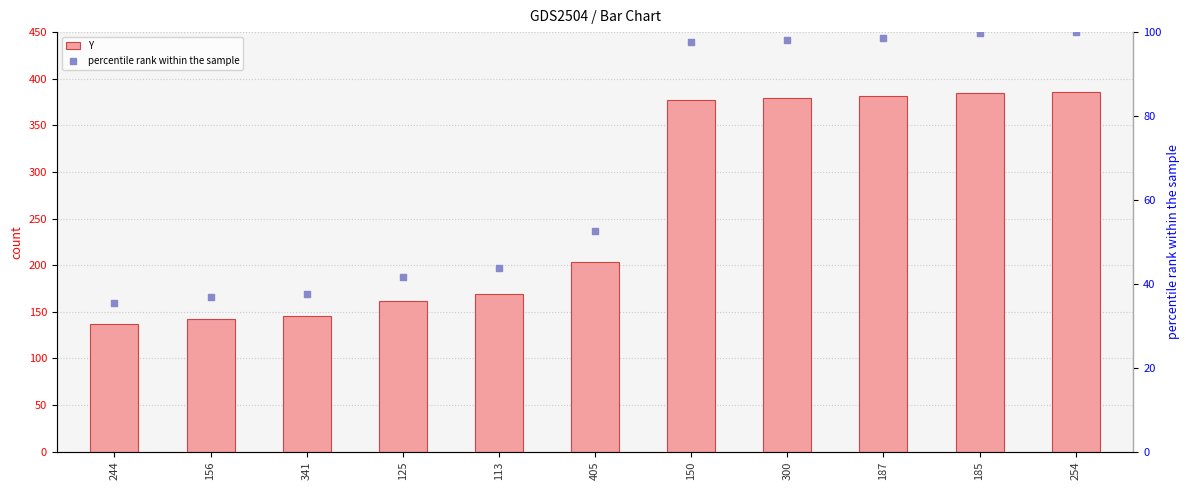

Is the value of Y at 405 greater than the value of percentile rank within the sample at 244?

Yes